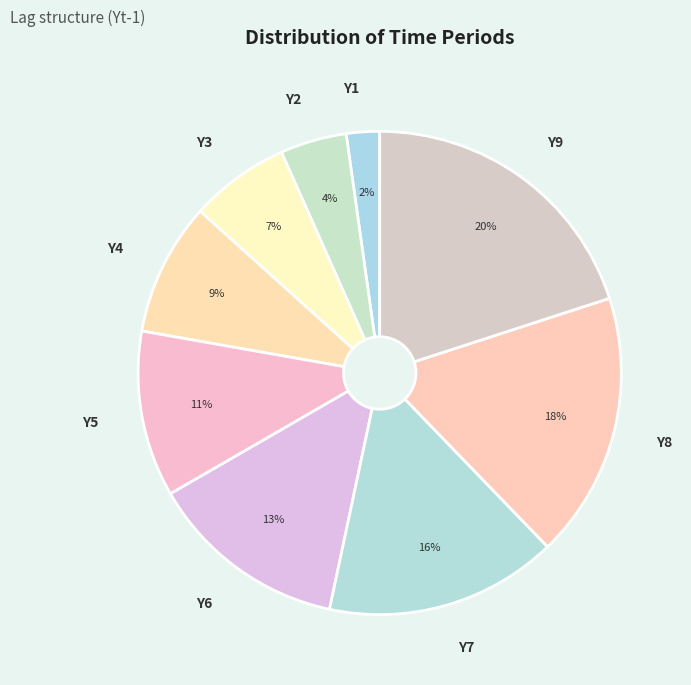

To the nearest percent, what portion does Y1 represent?

2%